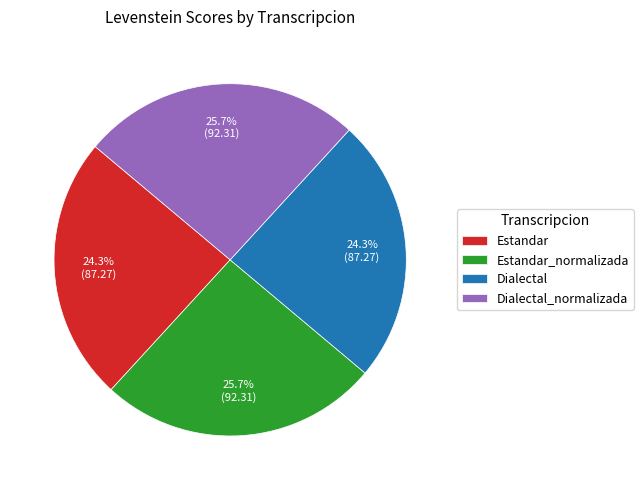

Is Dialectal the majority of the pie?

No